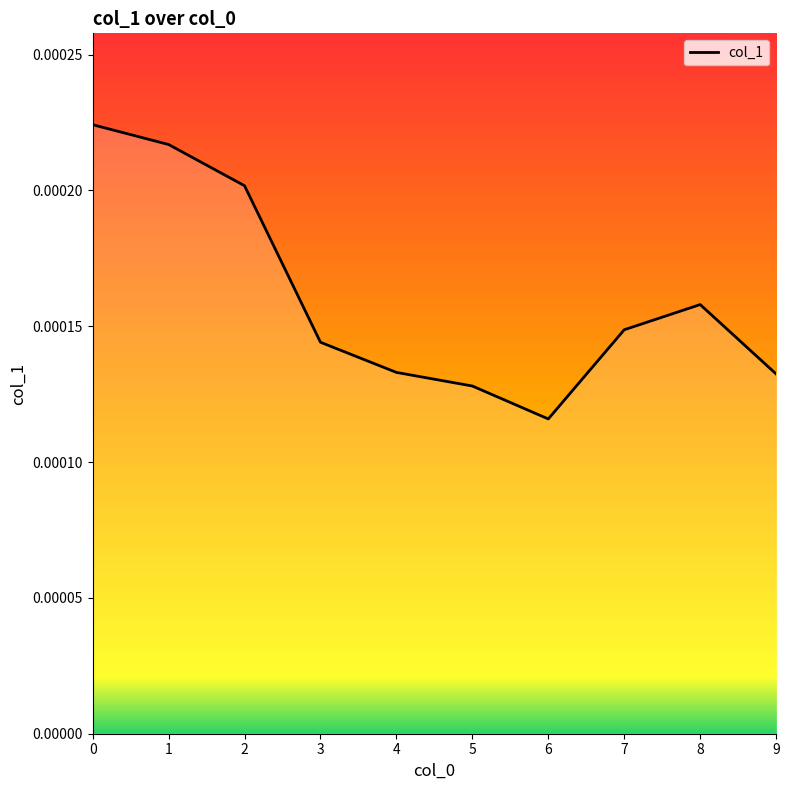

Where is the data nearest to the value 0?

6